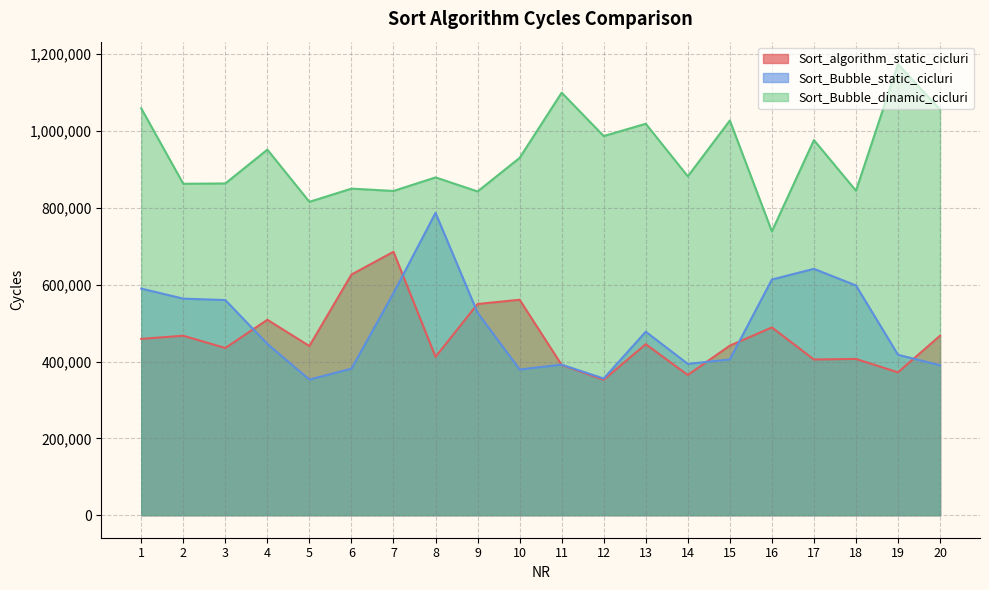

Which category has the lowest value across all series?

12